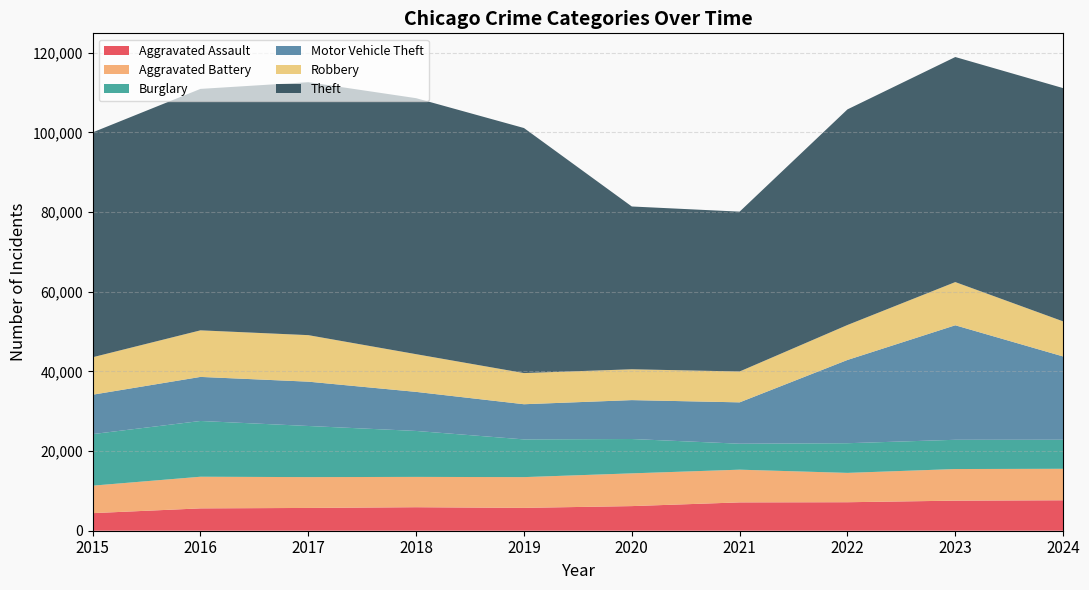

Reading right to left, transcribe all the data shown in this chart.

Aggravated Assault: 2024=7644	2023=7549	2022=7153	2021=7111	2020=6180	2019=5735	2018=5899	2017=5719	2016=5608	2015=4412
Aggravated Battery: 2024=7902	2023=7935	2022=7364	2021=8212	2020=8218	2019=7719	2018=7611	2017=7736	2016=7944	2015=6901
Burglary: 2024=7291	2023=7342	2022=7448	2021=6517	2020=8623	2019=9470	2018=11534	2017=12835	2016=13996	2015=12939
Motor Vehicle Theft: 2024=20907	2023=28742	2022=20897	2021=10381	2020=9764	2019=8825	2018=9805	2017=11126	2016=11060	2015=9888
Robbery: 2024=8803	2023=10845	2022=8777	2021=7749	2020=7739	2019=7825	2018=9464	2017=11677	2016=11691	2015=9406
Theft: 2024=58550	2023=56490	2022=54121	2021=40121	2020=40862	2019=61503	2018=64257	2017=63490	2016=60604	2015=56441